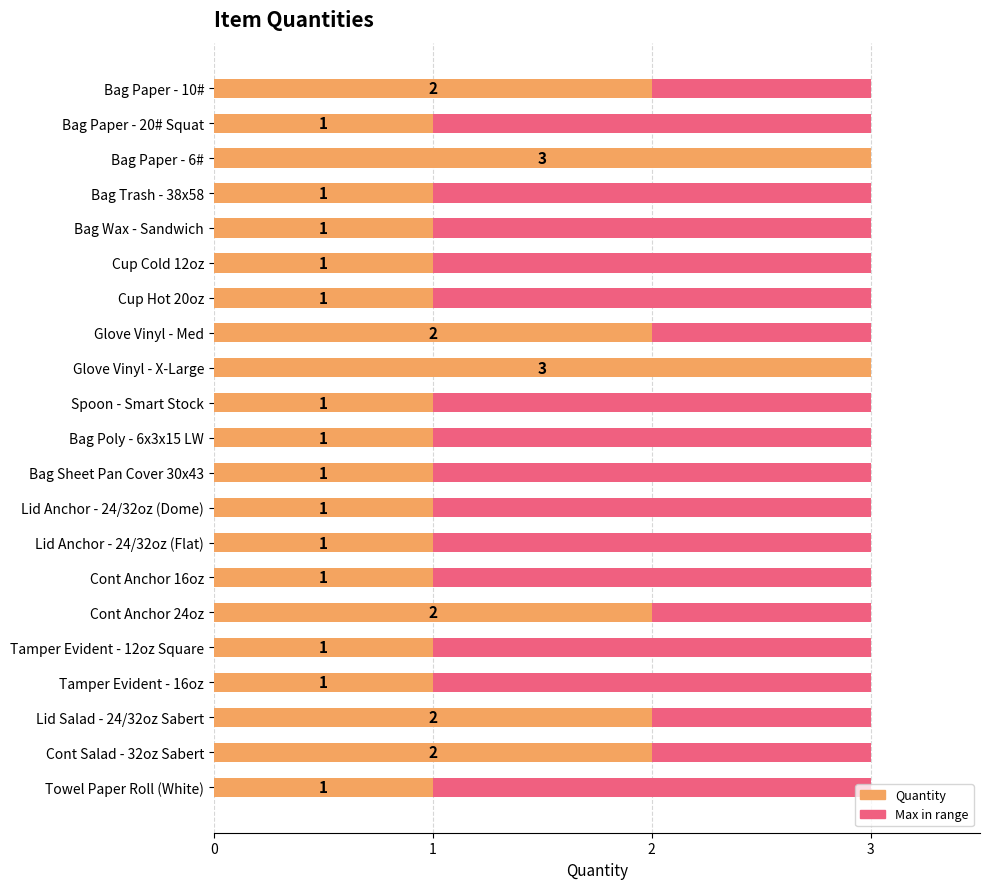

What is the minimum value for Quantity?

1.0